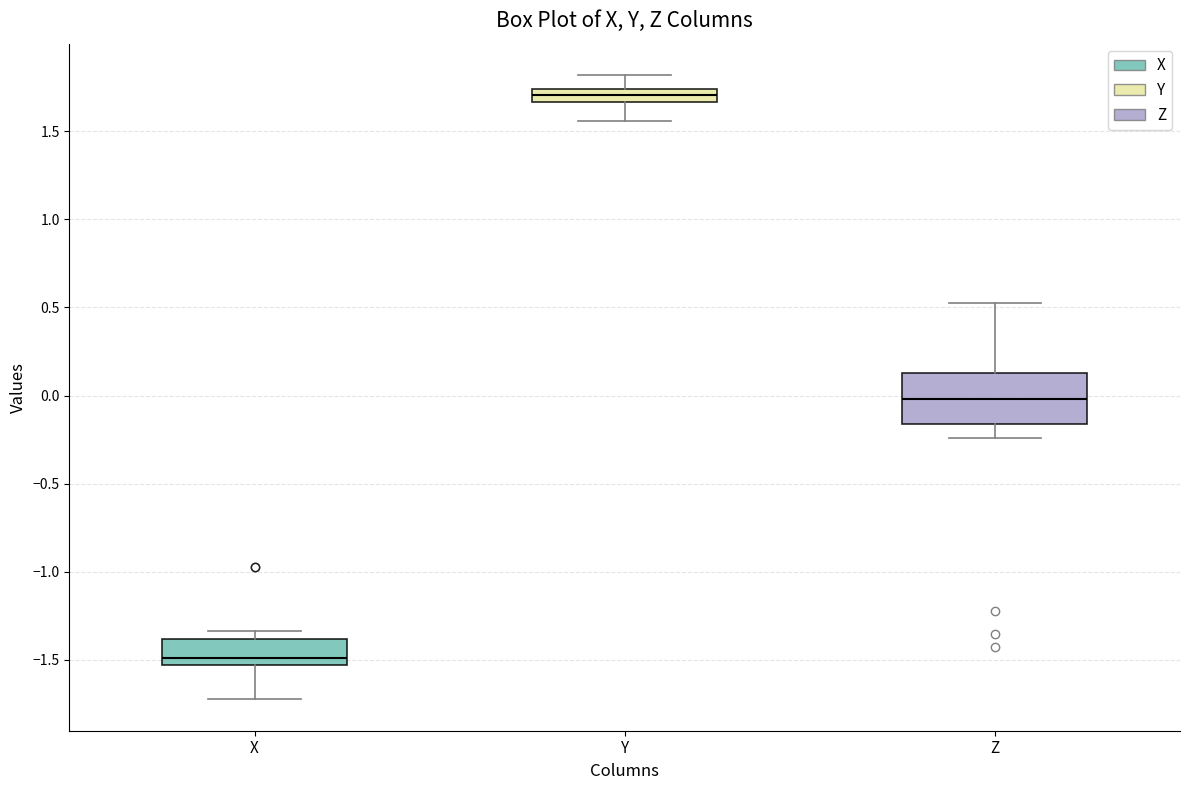

Where does the median line of the box for X sit on the y-axis? The values are not printed on the chart, so give them approximately, as read against the axis.

-1.50